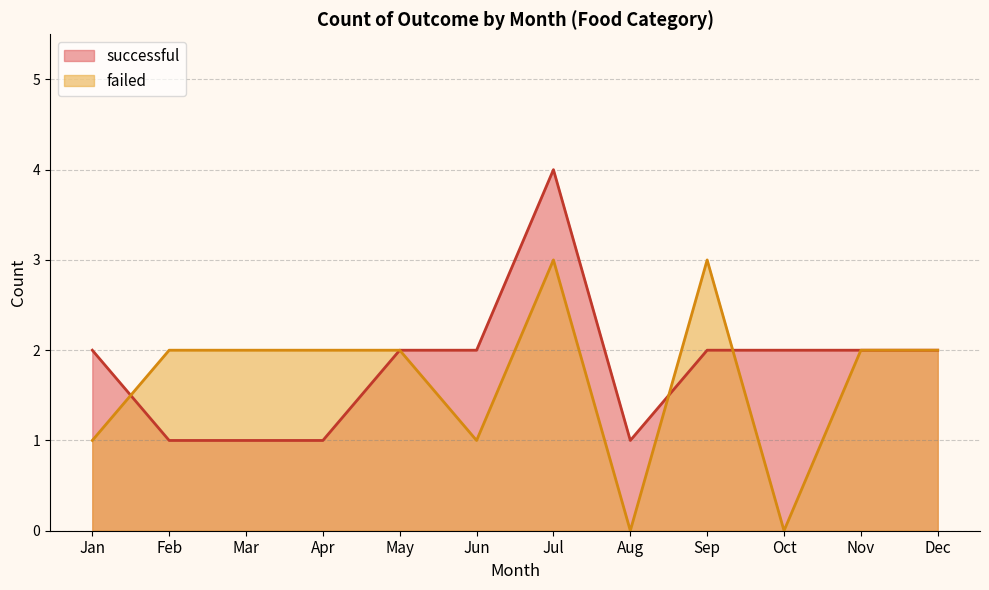

What are all the series names shown in the legend?

successful, failed